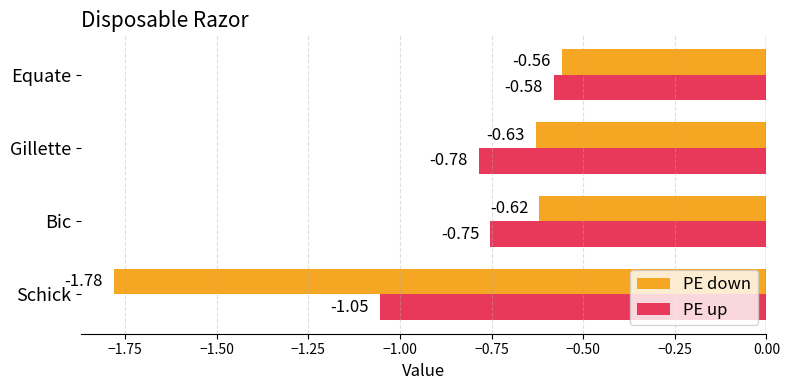

Which label corresponds to the smallest value in the chart?

Schick